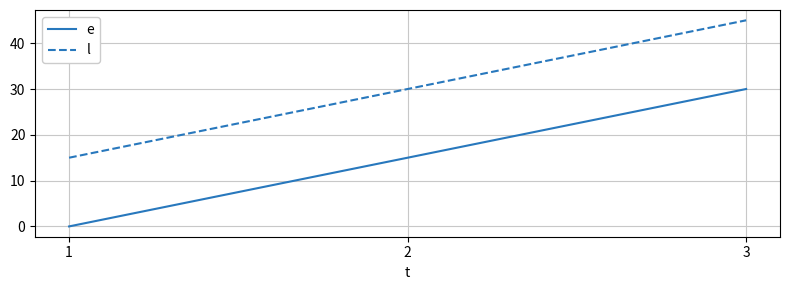

At which category is the sum across all series the highest?

3